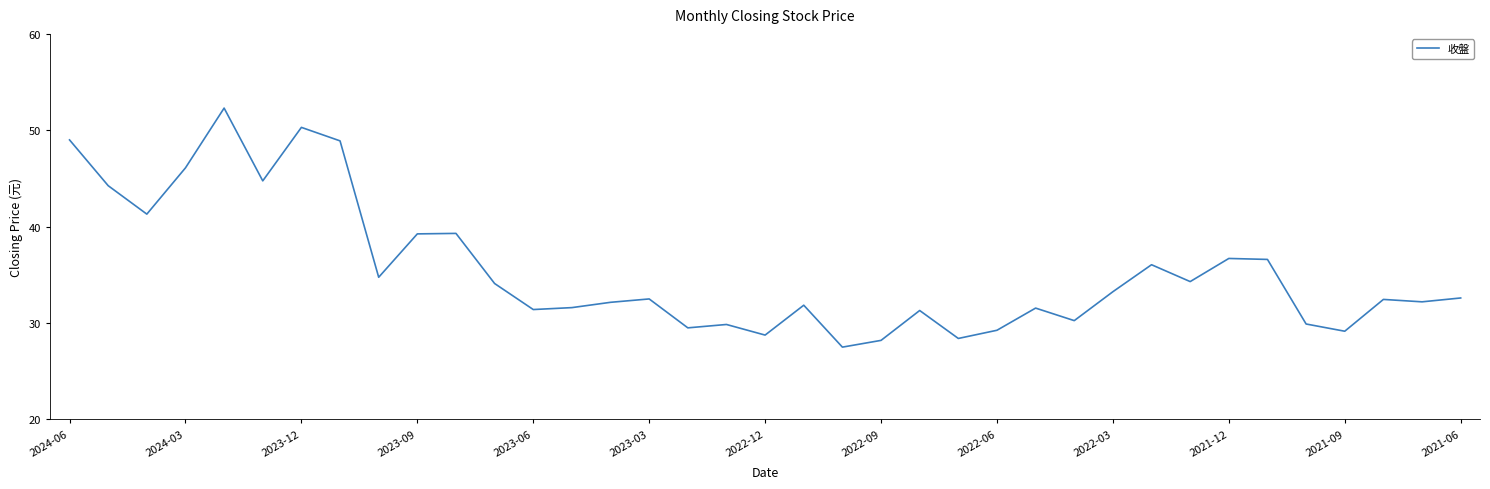

What is the maximum value shown in the chart?

52.3